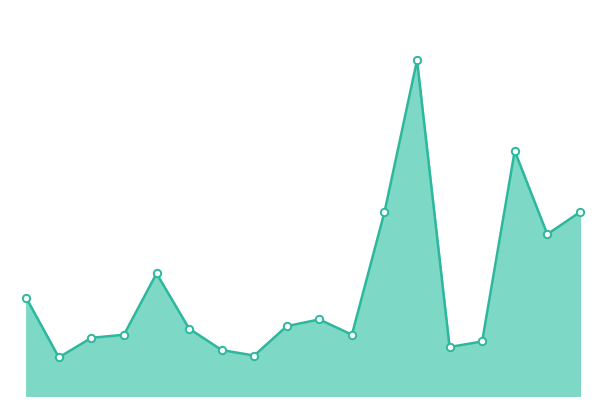

Is this an area chart (filled region under the line)?

Yes